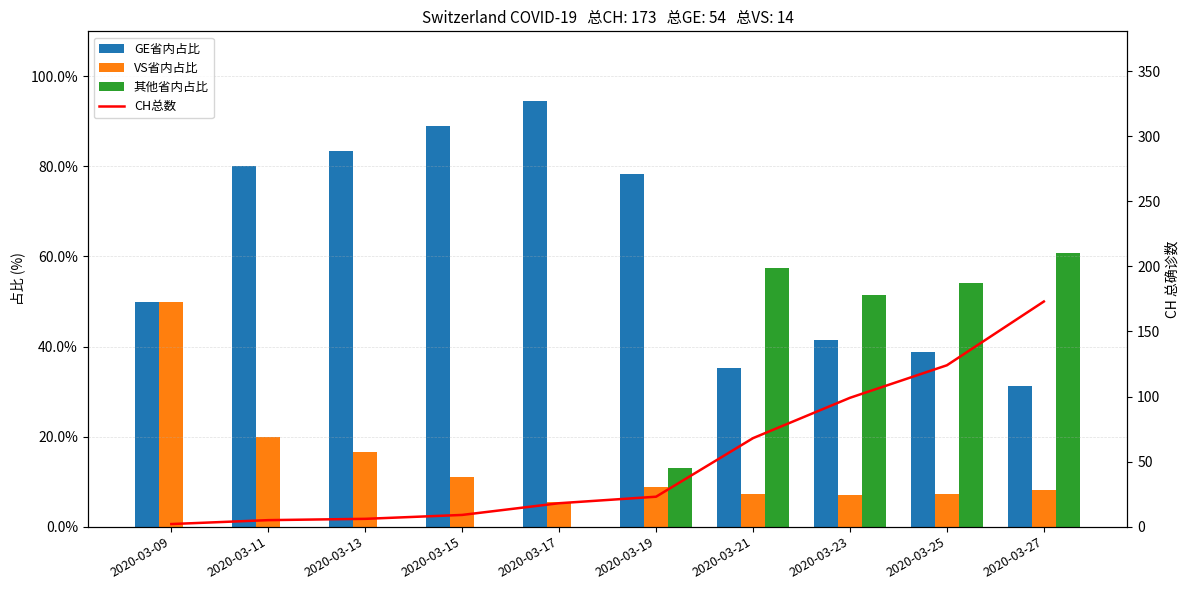

Which series has the widest spread of values?

CH总数